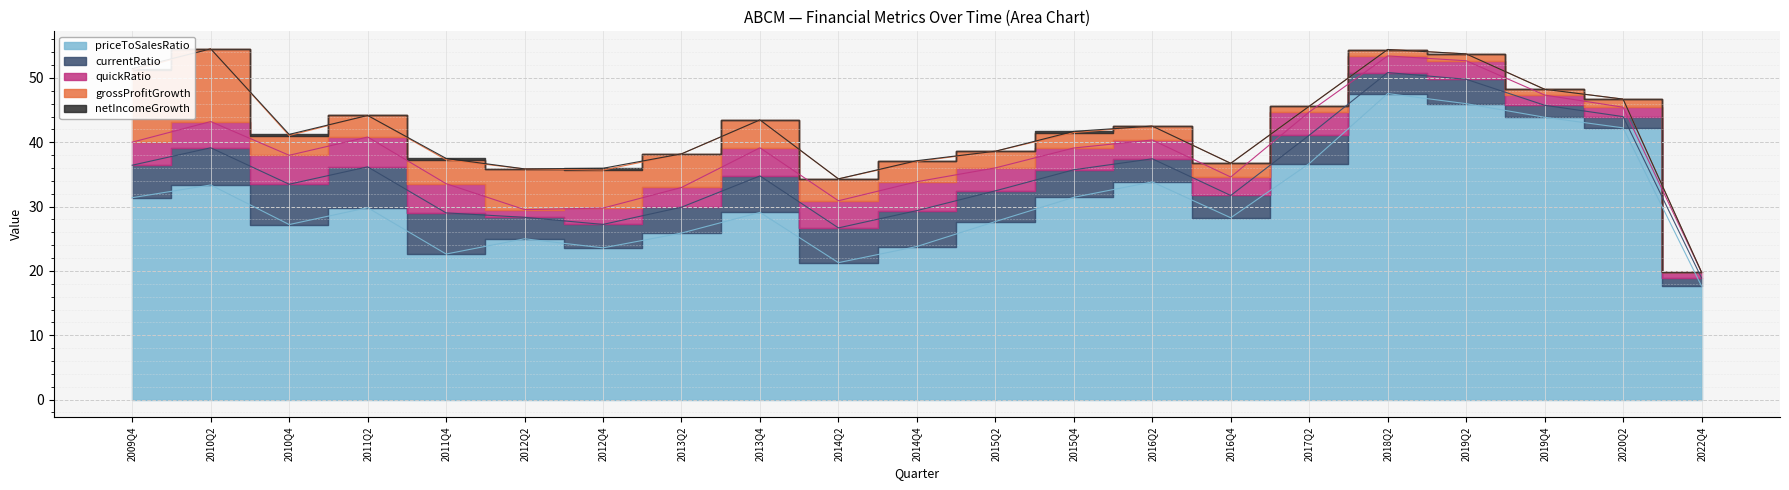

At which label does grossProfitGrowth first exceed 3?

2009Q4